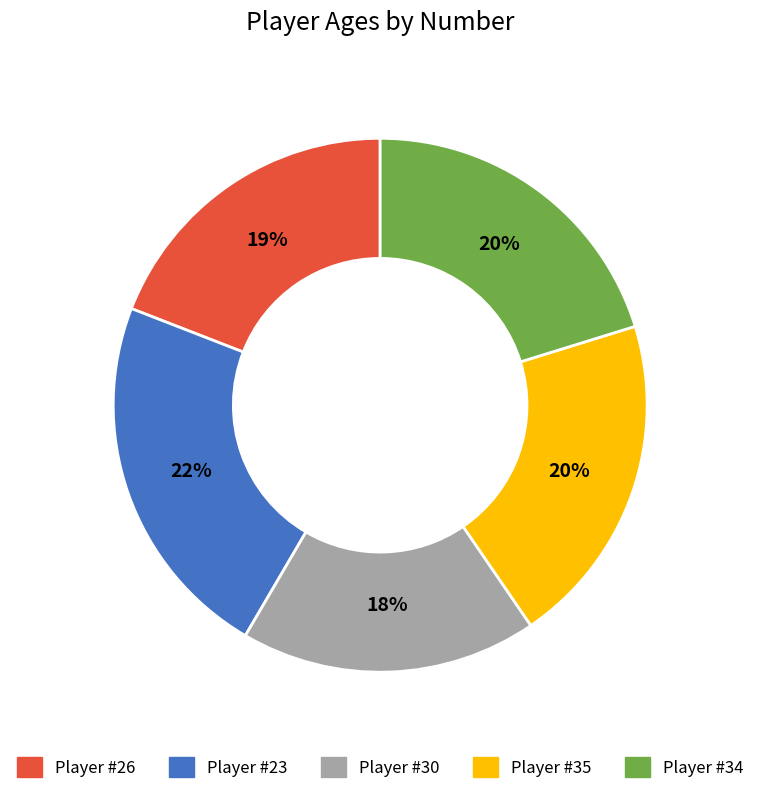

To the nearest percent, what is the average slice percentage?

20%